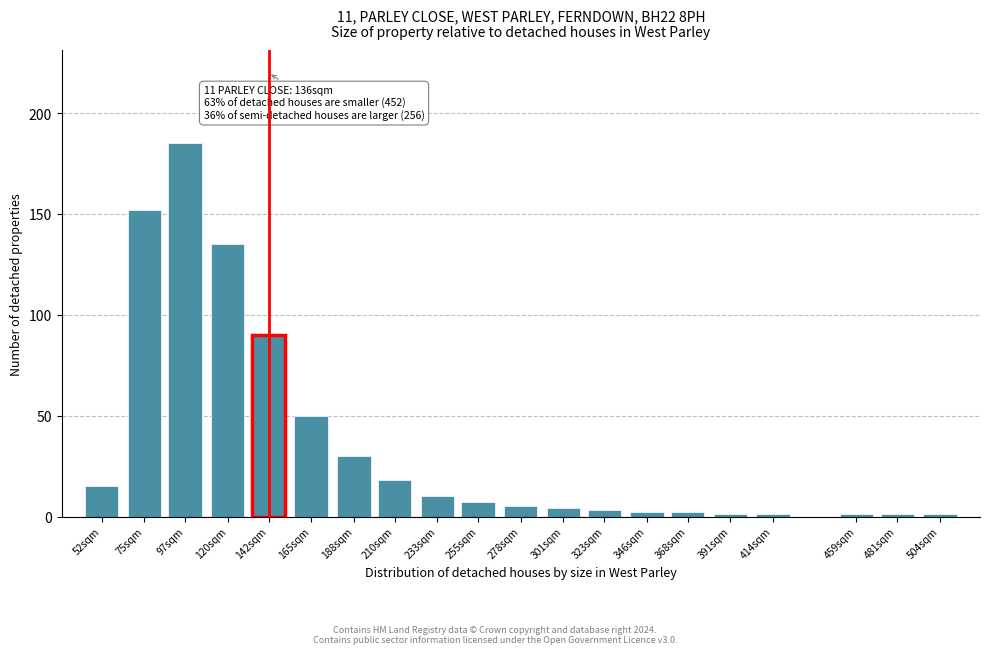

Reading left to right, extract all data points from this chart.

15	152	185	135	90	50	30	18	10	7	5	4	3	2	2	1	1	1	1	1